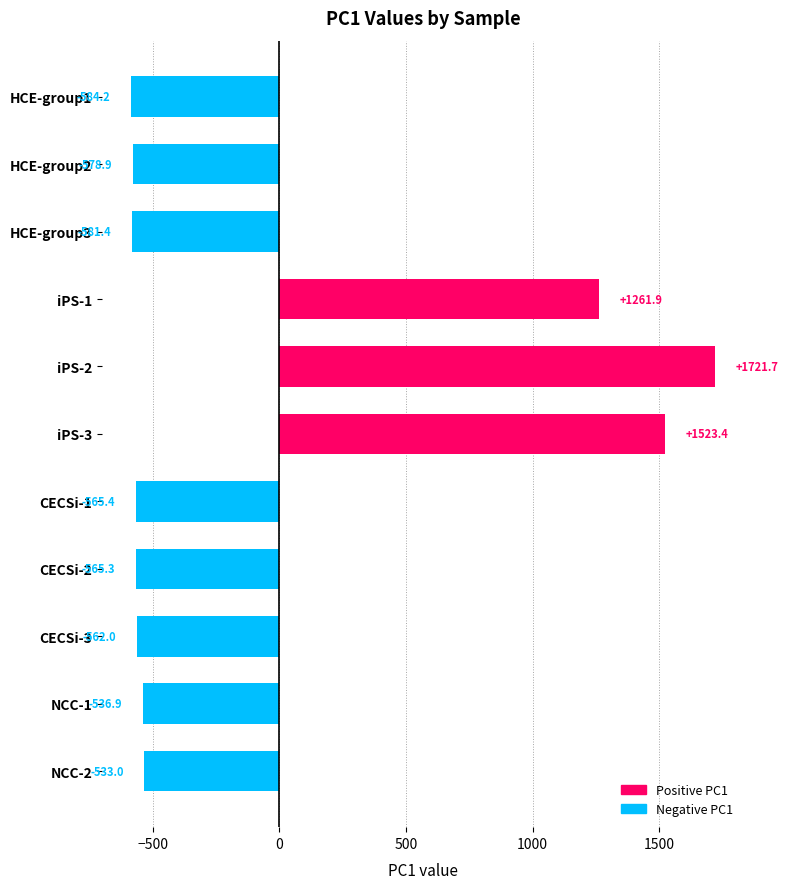

Reading bottom to top, extract all data points from this chart.

-533.0	-536.9	-562.0	-565.3	-565.4	1523.4	1721.7	1261.9	-581.4	-578.9	-584.2